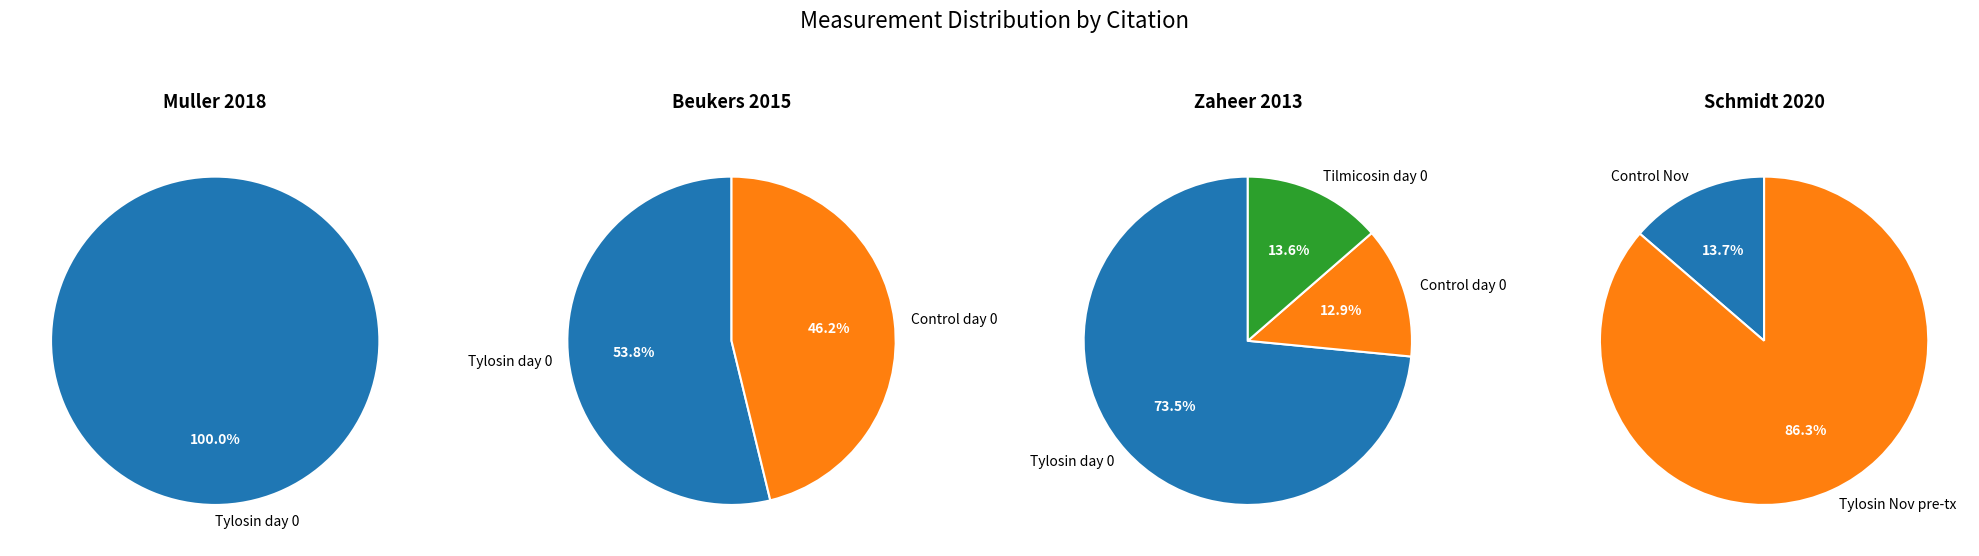

To the nearest percent, what is the difference between the largest and smallest slice percentages?

61%